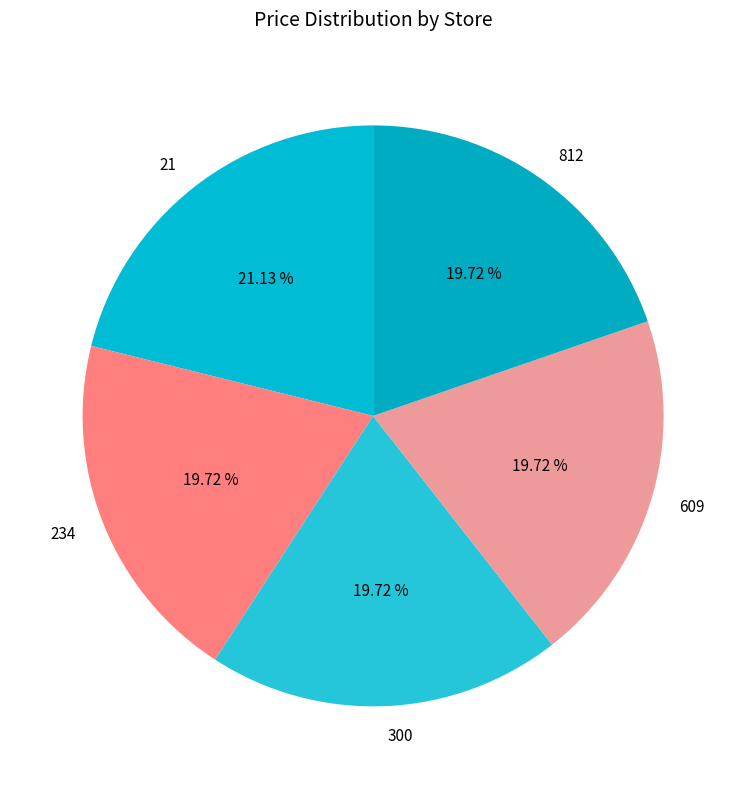

Does any single category account for the majority?

No